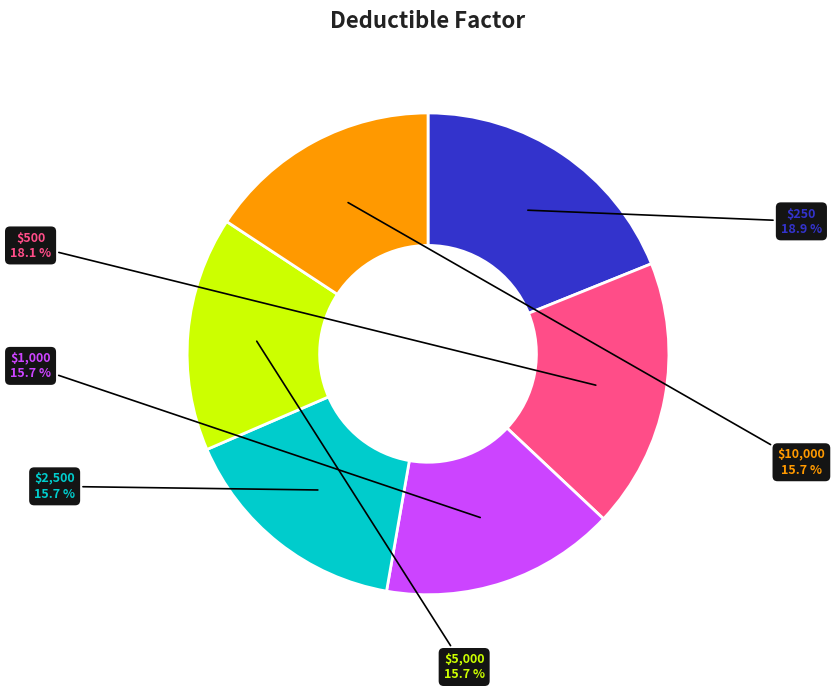

How many slices are in this pie chart?

6